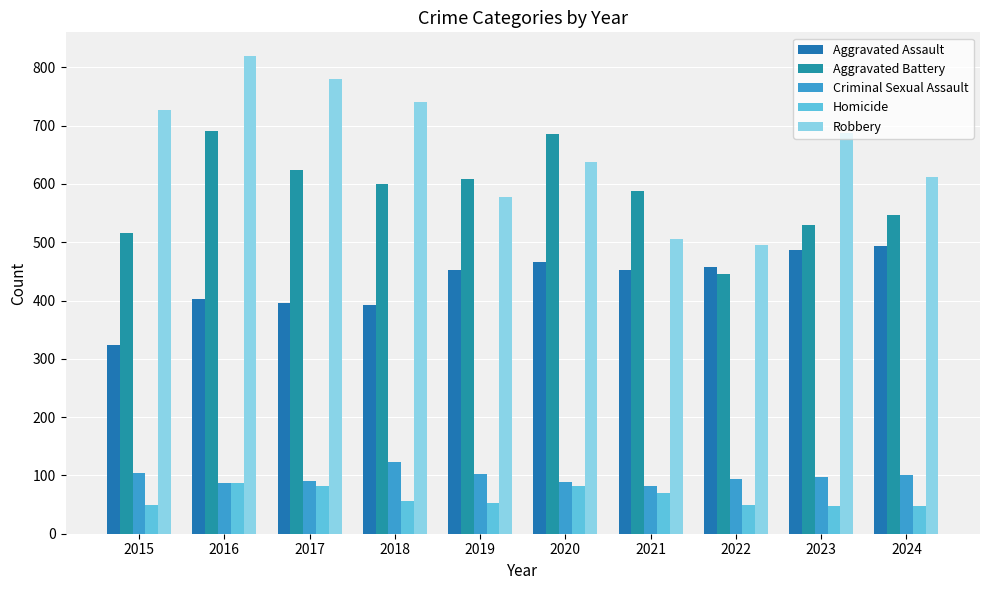

List the series in order of their peak value, highest first.

Robbery, Aggravated Battery, Aggravated Assault, Criminal Sexual Assault, Homicide